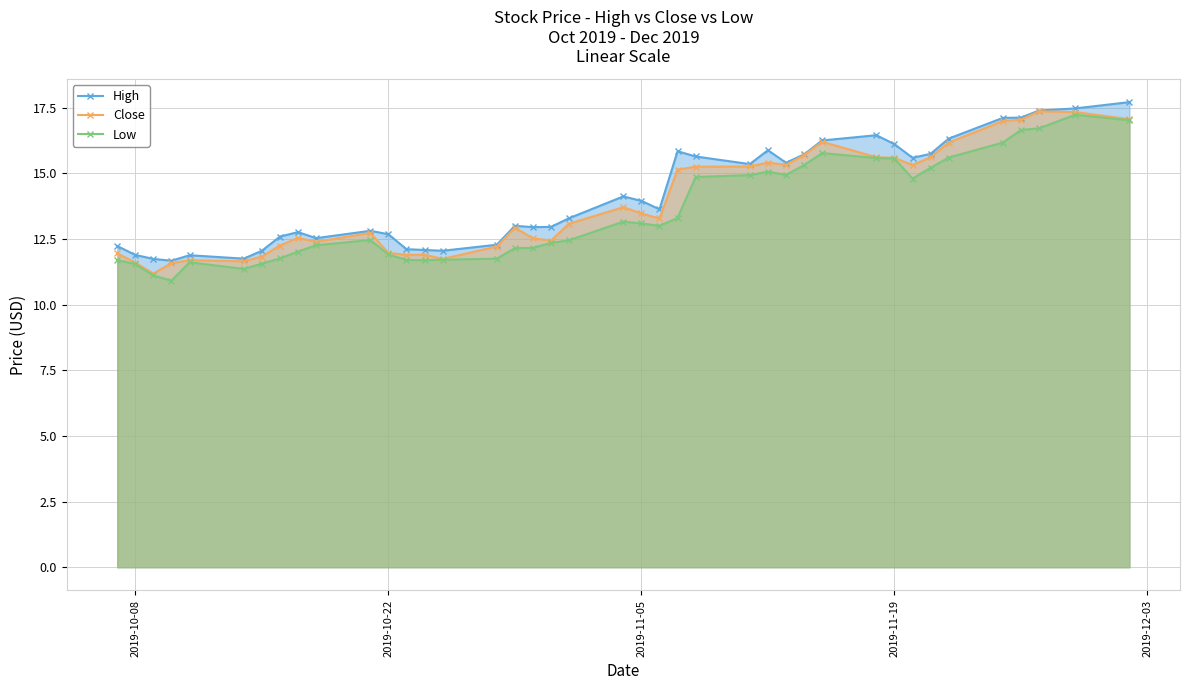

The Low series shows 11.5 at 2019-10-08. True or false?

True